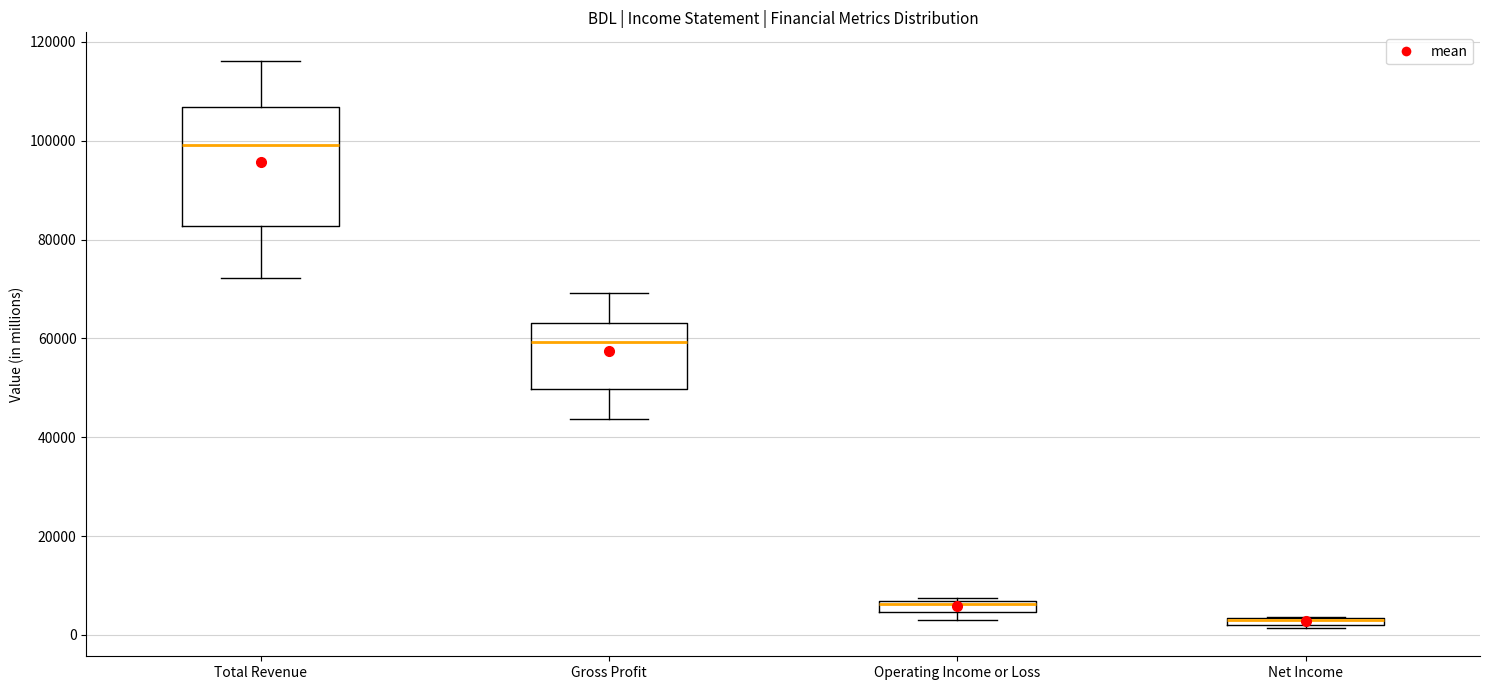

Comparing the boxes themselves (not the whiskers), which one is the tallest?

Total Revenue